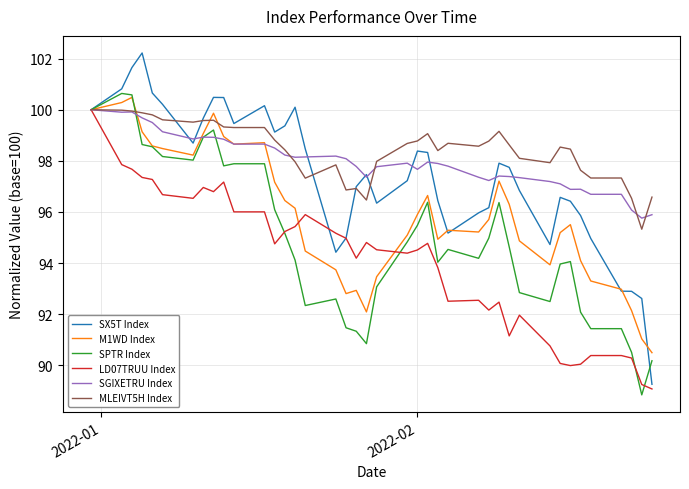

What is the minimum value shown in the chart?

88.8